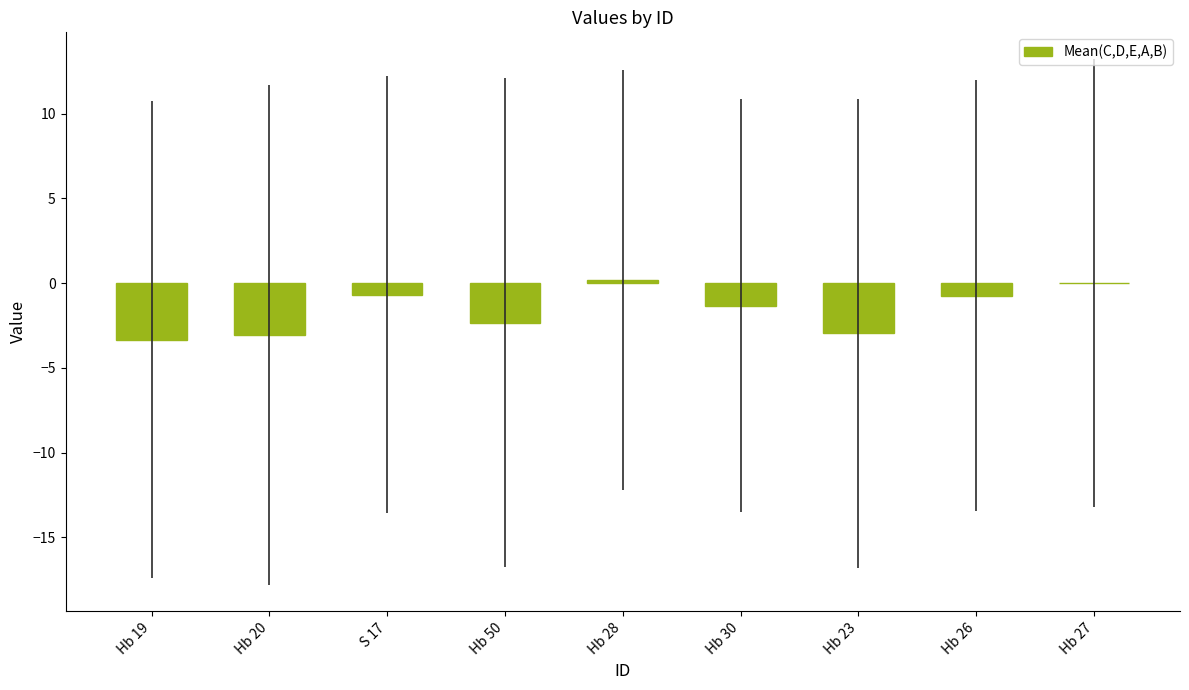

At which label does the data first exceed -1?

S 17